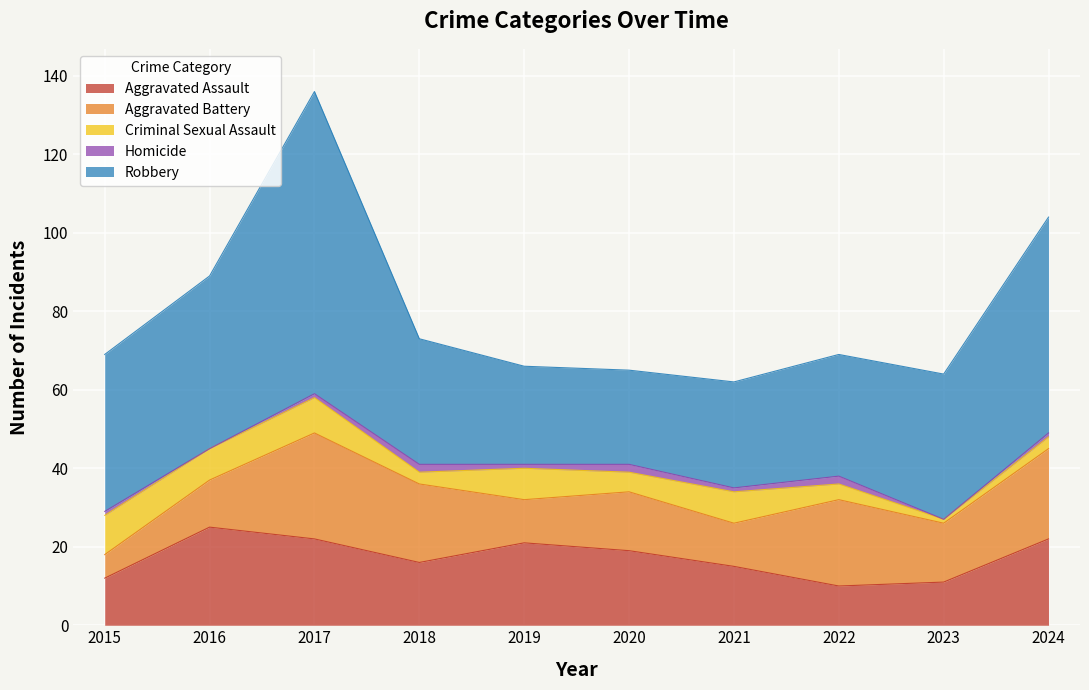

Which series has the largest total across all categories?

Robbery